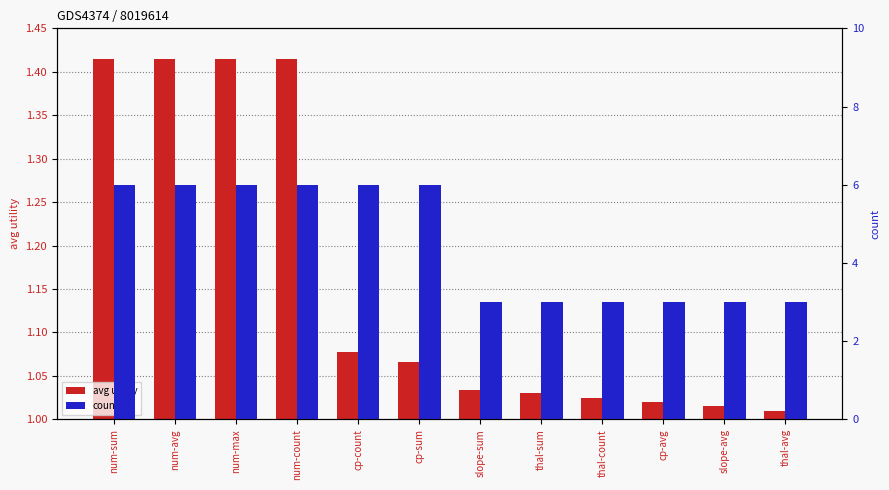

What is the sum of all count values?

54.0